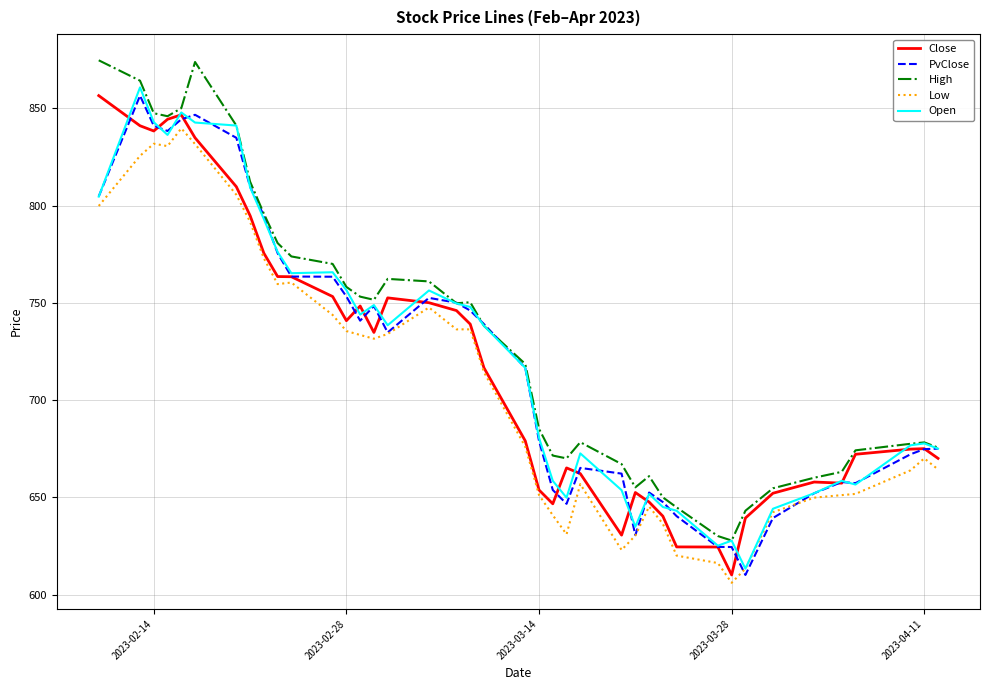

What is the lowest value of the Low series?

606.0